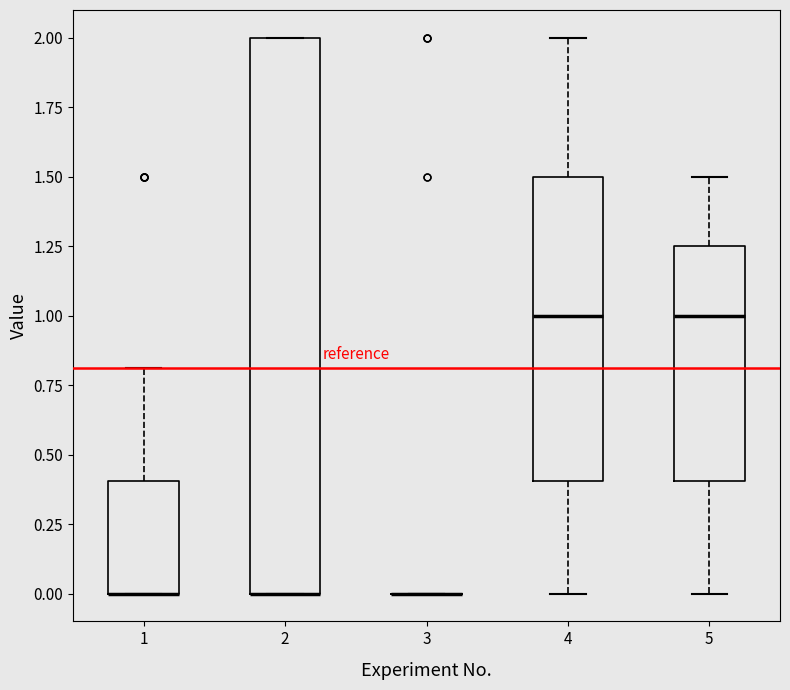

Which box is the tallest, from its lower edge to its upper edge?

2